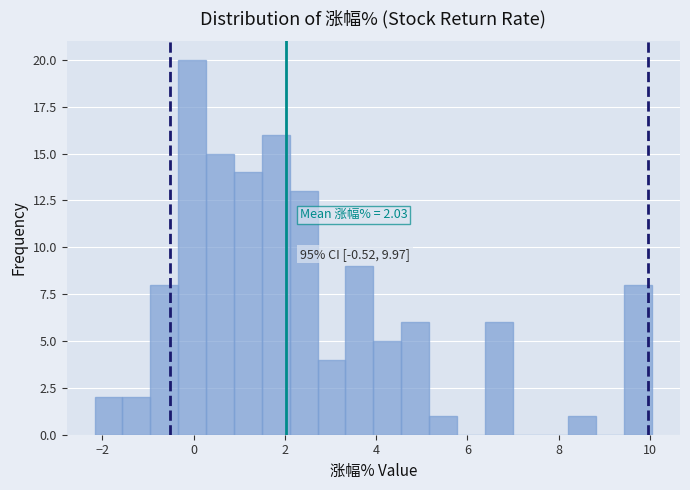

Around what value on the x-axis is the tallest bar? Give the approximate position of its centre, as read against the axis.

0.0